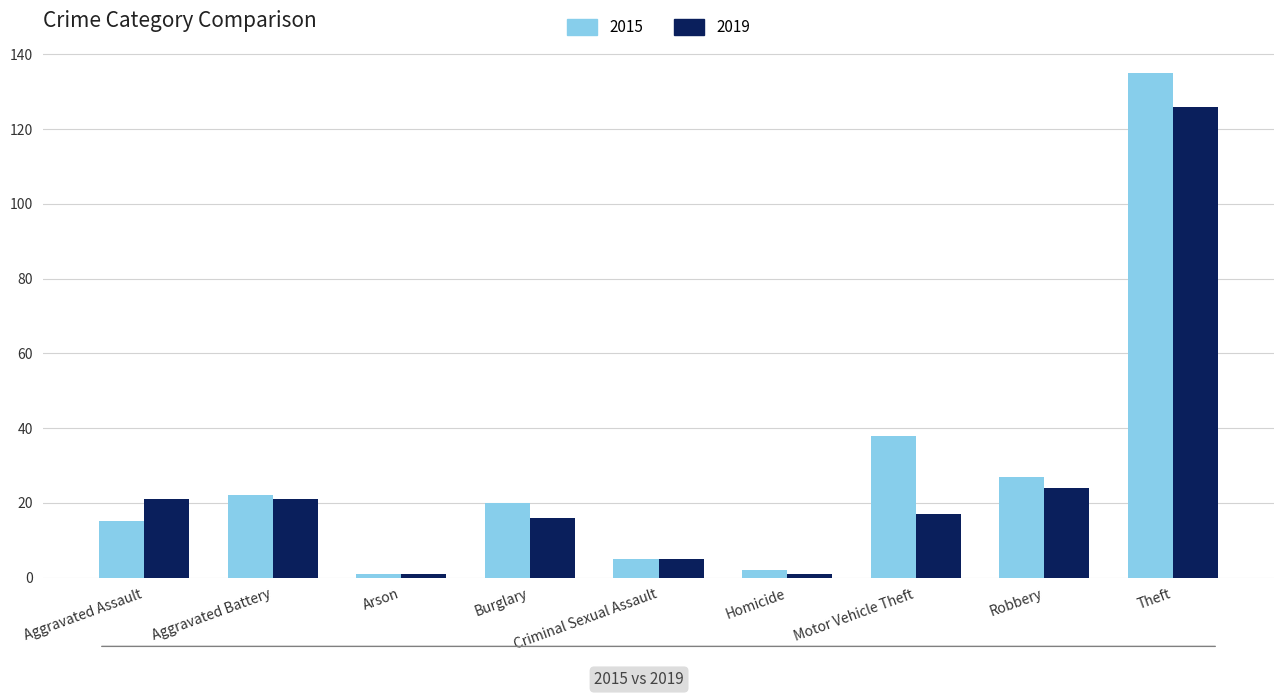

How many series are shown in this chart?

2